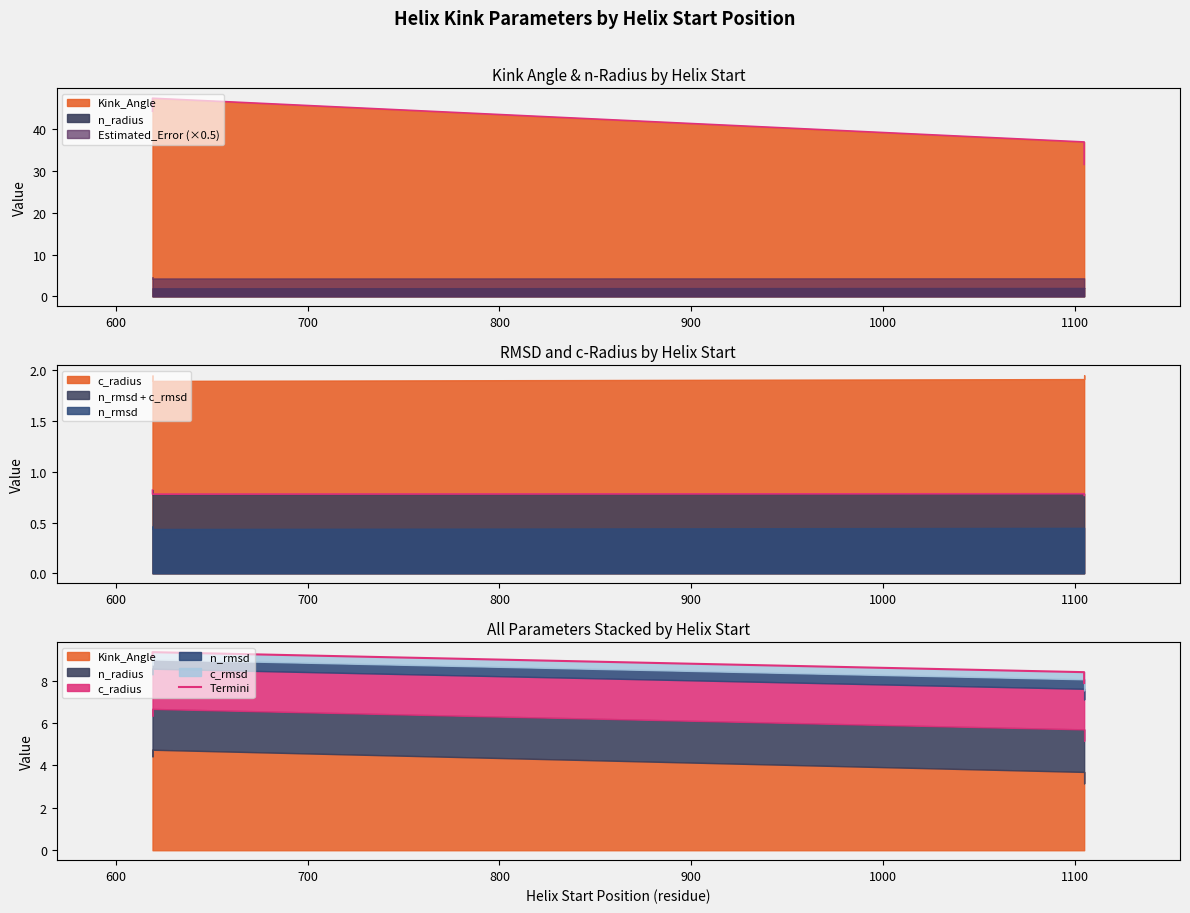

How many data points are less than 9?

2